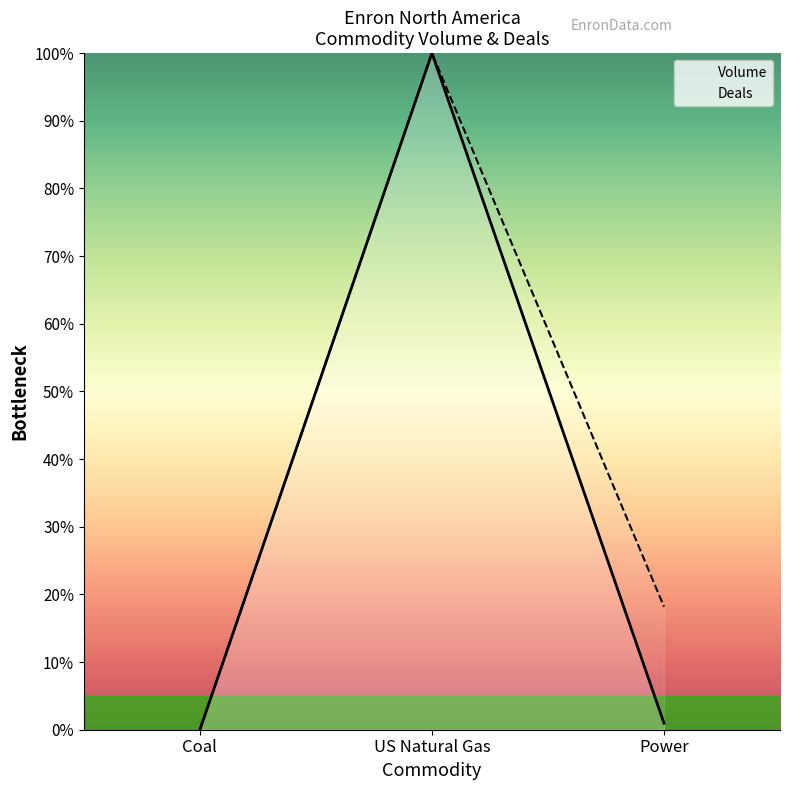

List the series in order of their overall mean, lowest first.

Volume, Deals